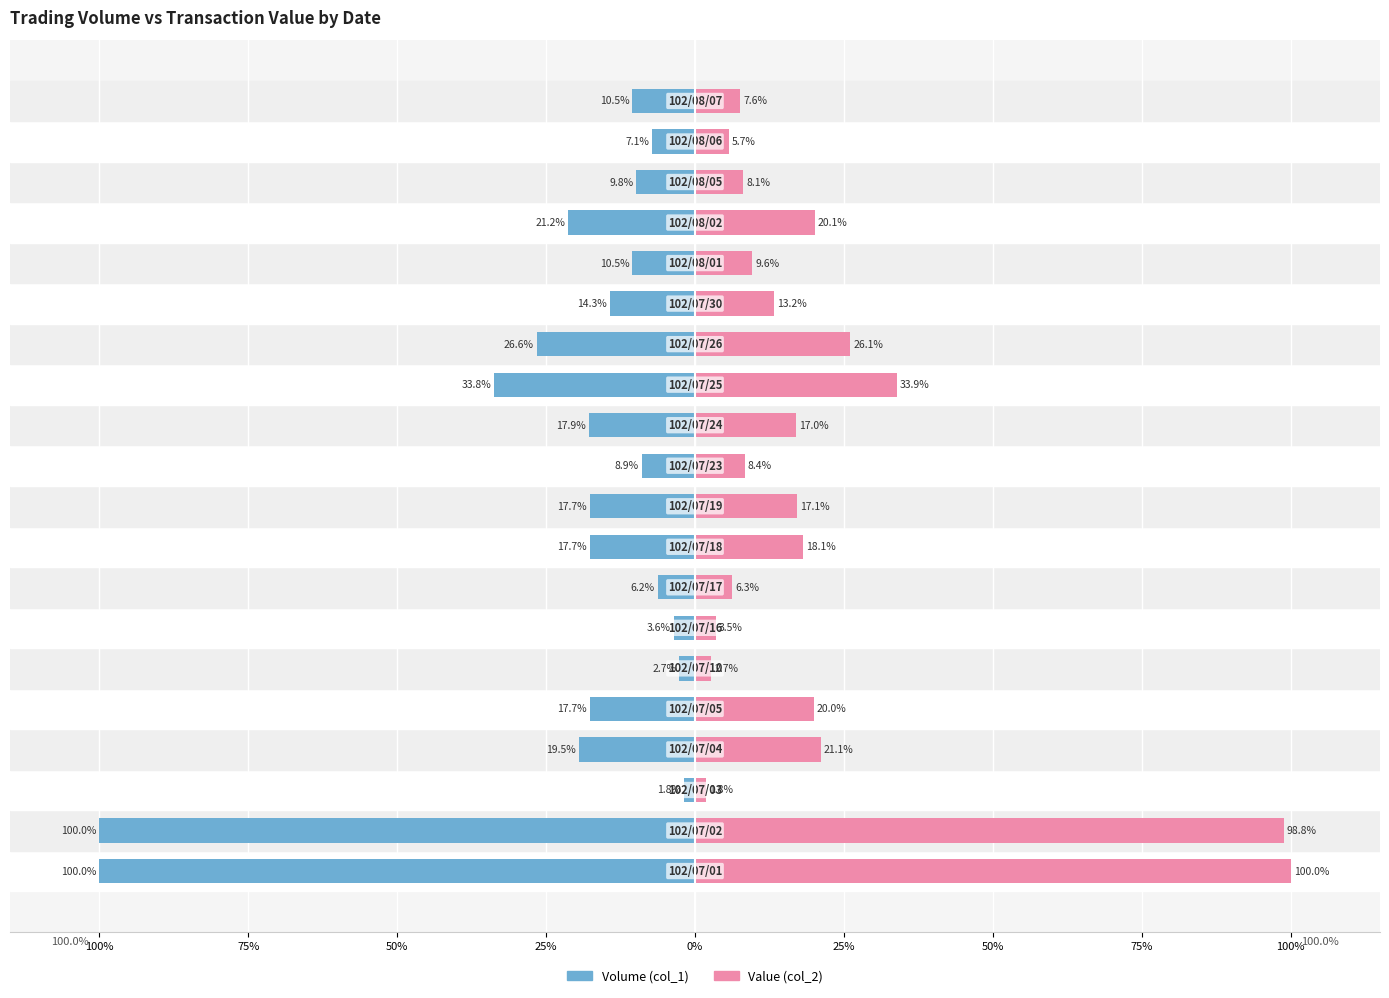

Where is Value (col_2) nearest to the value 50?

12